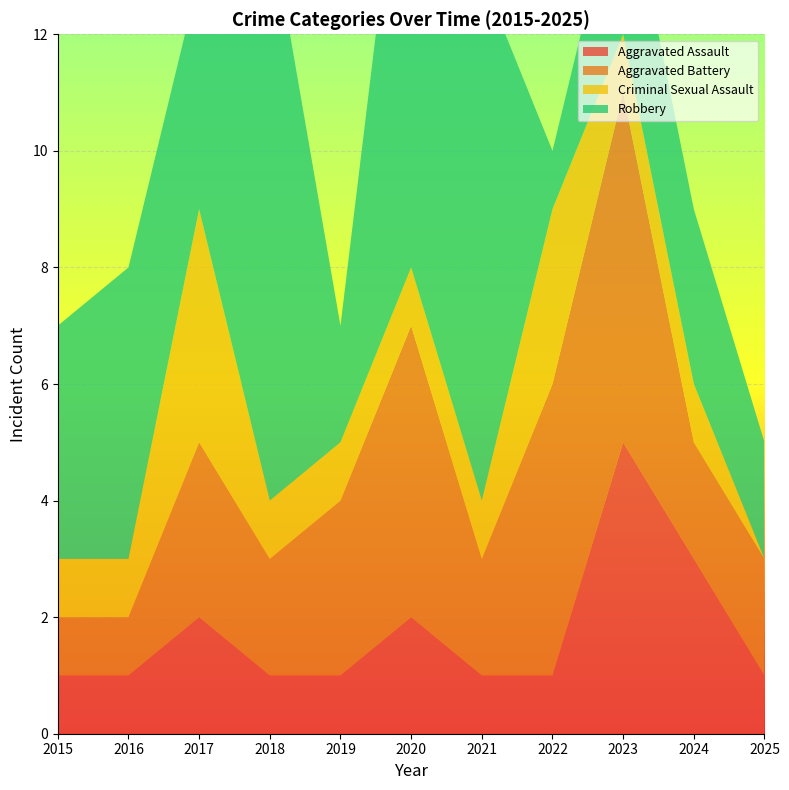

Reading left to right, list all the values displayed in this chart.

Aggravated Assault: 1	1	2	1	1	2	1	1	5	3	1
Aggravated Battery: 1	1	3	2	3	5	2	5	6	2	2
Criminal Sexual Assault: 1	1	4	1	1	1	1	3	1	1	0
Robbery: 4	5	4	10	2	9	9	1	3	3	2